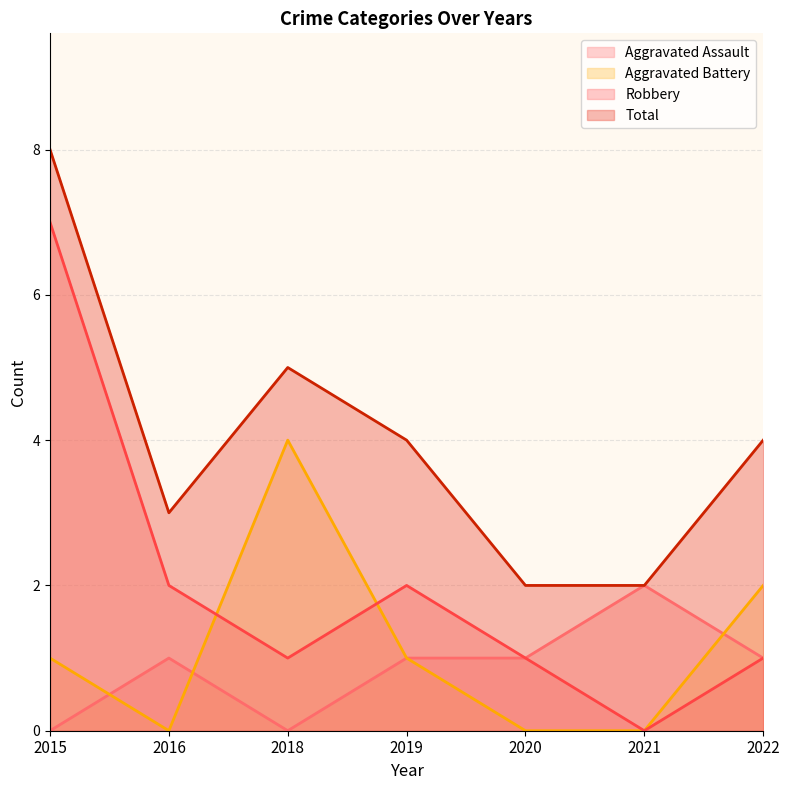

What is the sum of the Aggravated Assault values at 2022 and 2015?

1